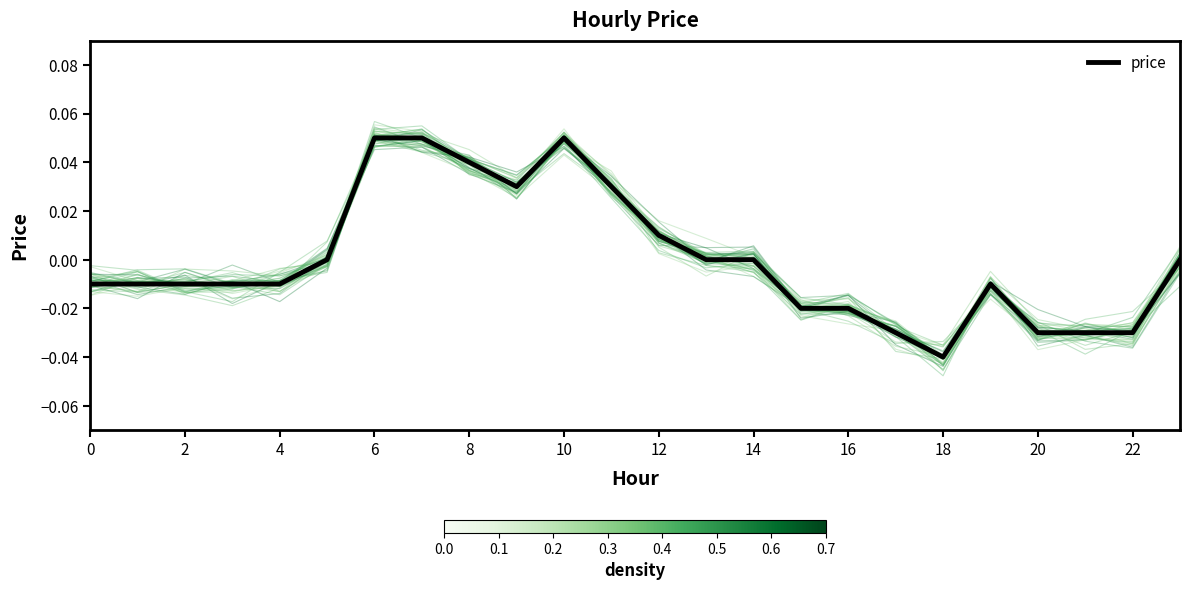

At which label does price reach its minimum?

18